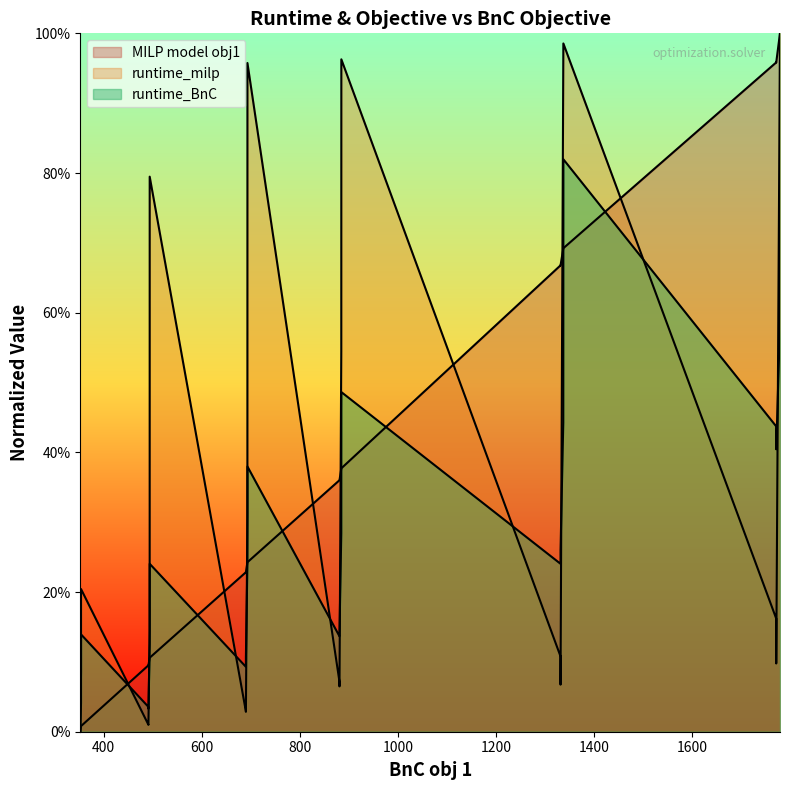

True or false: runtime_BnC and runtime_milp cross at least once.

True